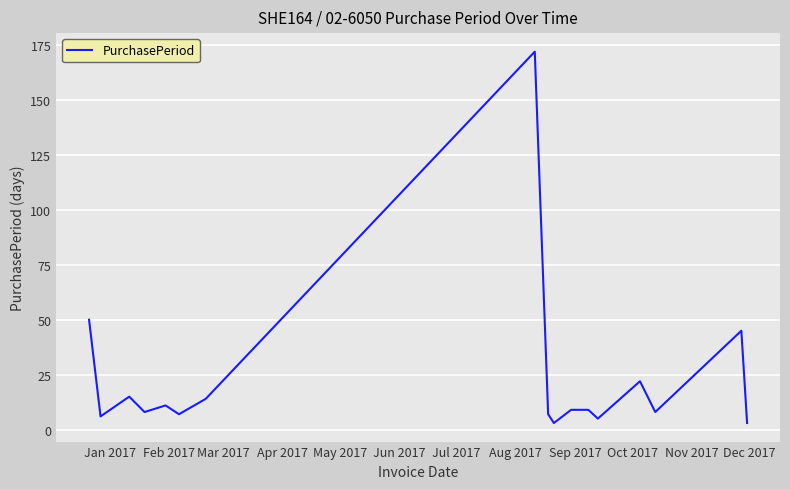

What is the difference between the maximum and minimum values?

169